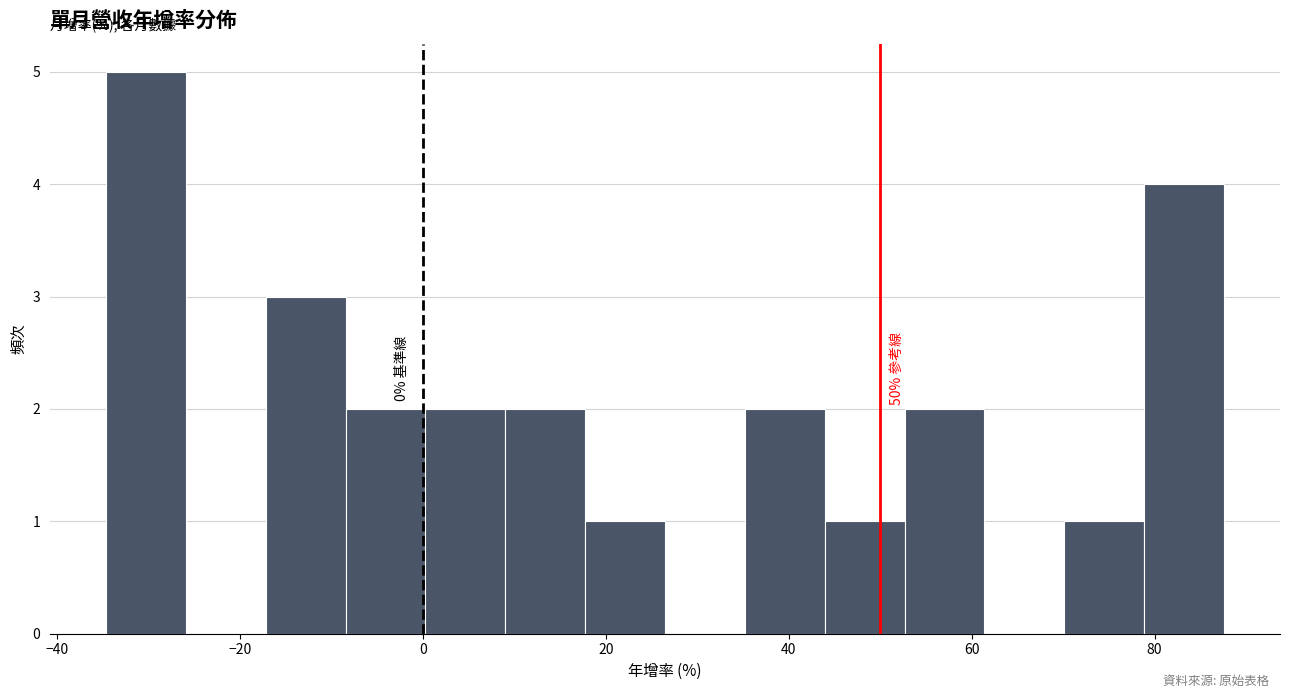

Which range on the x-axis has the tallest bar?

-34 to -26